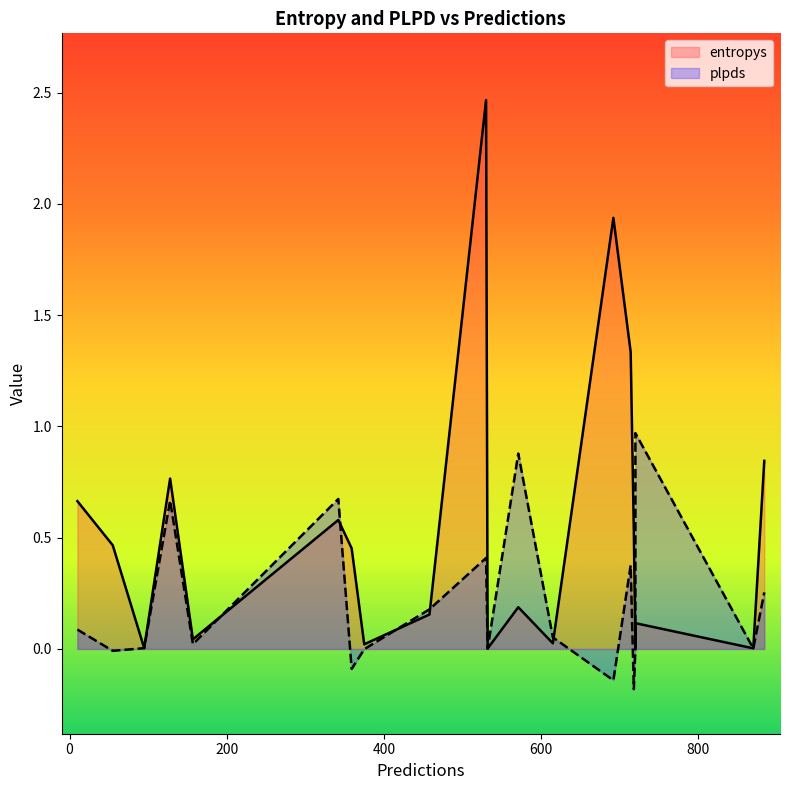

Which series has the largest total across all categories?

entropys